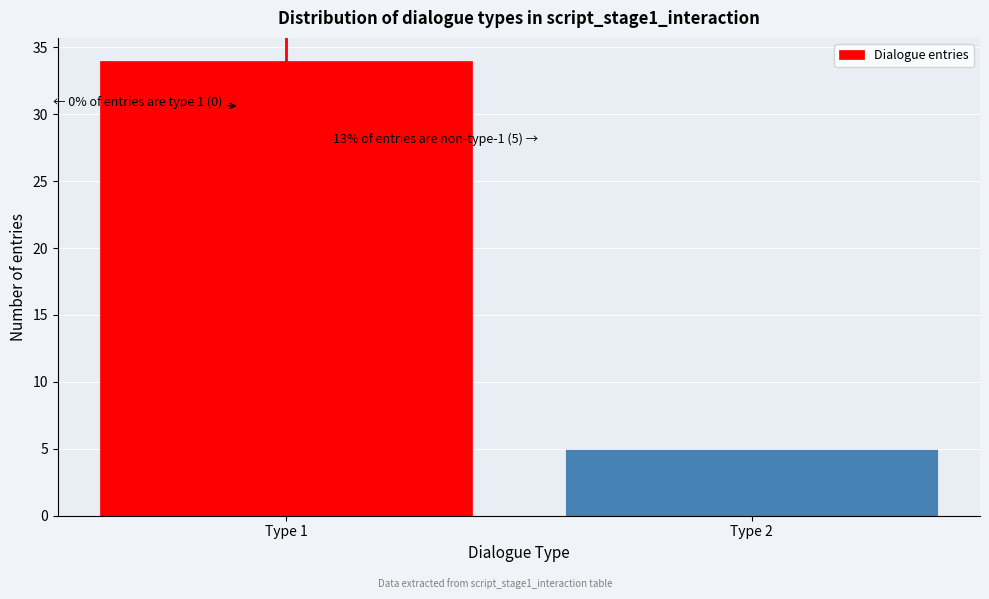

Reading left to right, extract all data points from this chart.

Type 1=34	Type 2=5